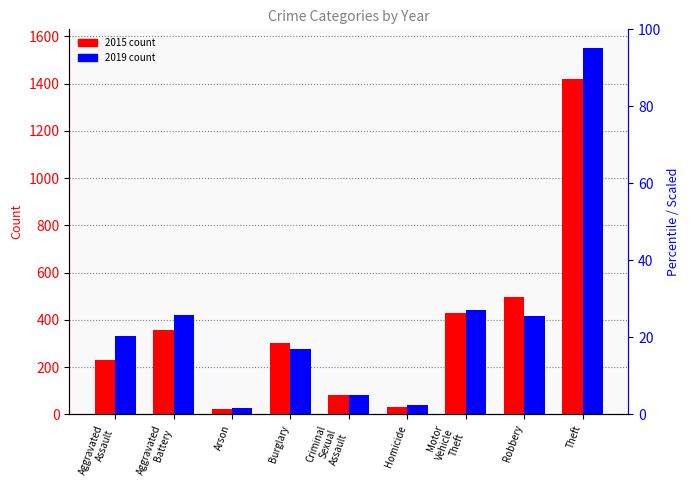

Where is 2015 nearest to the value 722?

Robbery